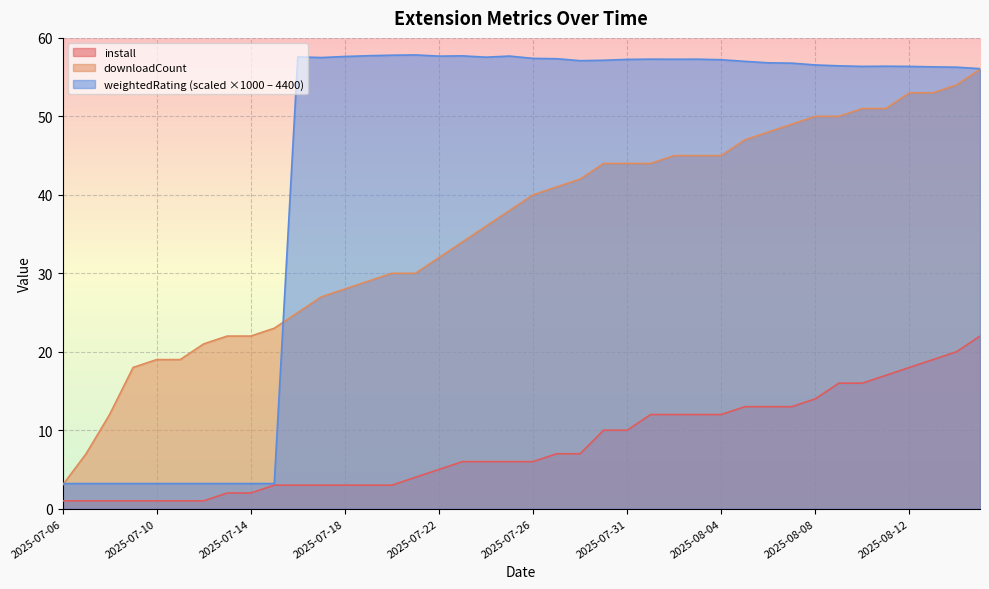

List the labels in order of weightedRating value, largest first.

2025-07-21, 2025-07-20, 2025-07-19, 2025-07-23, 2025-07-25, 2025-07-22, 2025-07-18, 2025-07-16, 2025-07-24, 2025-07-17, 2025-07-26, 2025-07-27, 2025-08-01, 2025-08-03, 2025-08-02, 2025-07-31, 2025-08-04, 2025-07-30, 2025-07-28, 2025-08-05, 2025-08-06, 2025-08-07, 2025-08-08, 2025-08-09, 2025-08-11, 2025-08-10, 2025-08-12, 2025-08-13, 2025-08-14, 2025-08-15, 2025-07-06, 2025-07-07, 2025-07-08, 2025-07-09, 2025-07-10, 2025-07-11, 2025-07-12, 2025-07-13, 2025-07-14, 2025-07-15